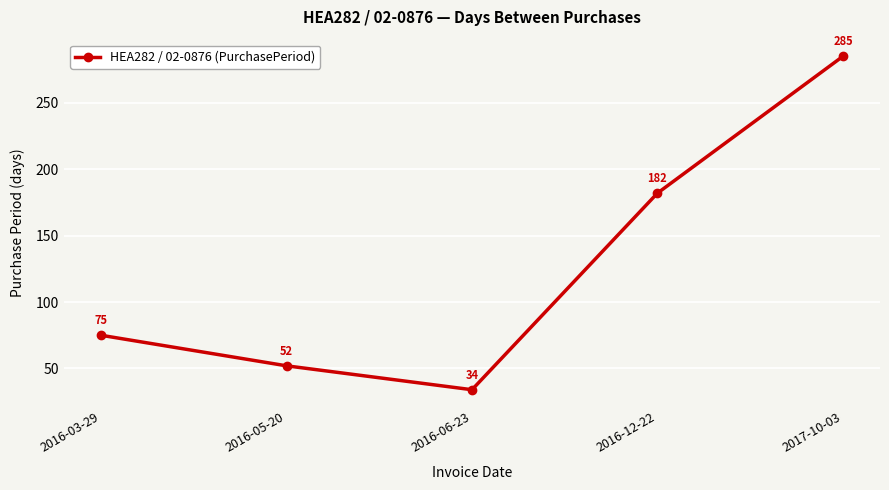

Does the chart have visible grid lines?

Yes